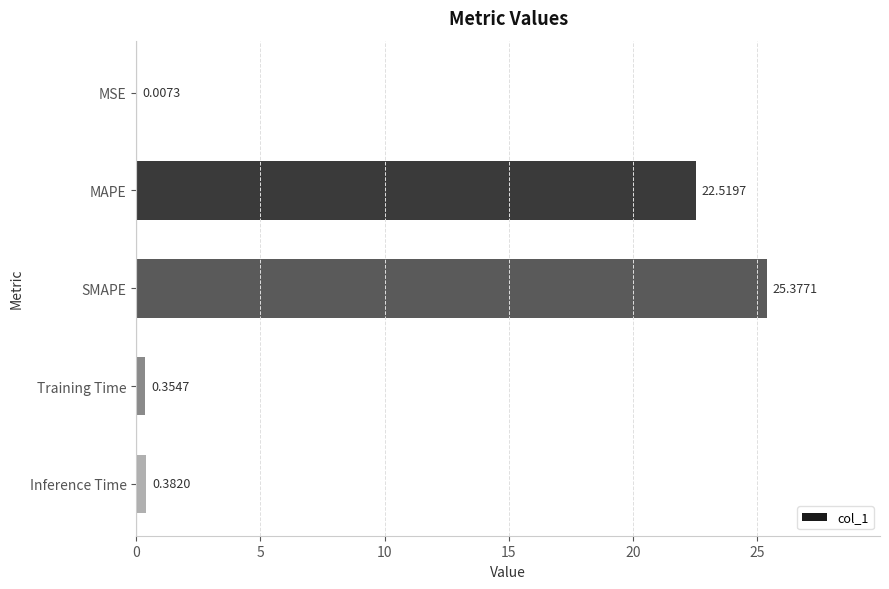

What is the change in value from MSE to Inference Time?

+0.4